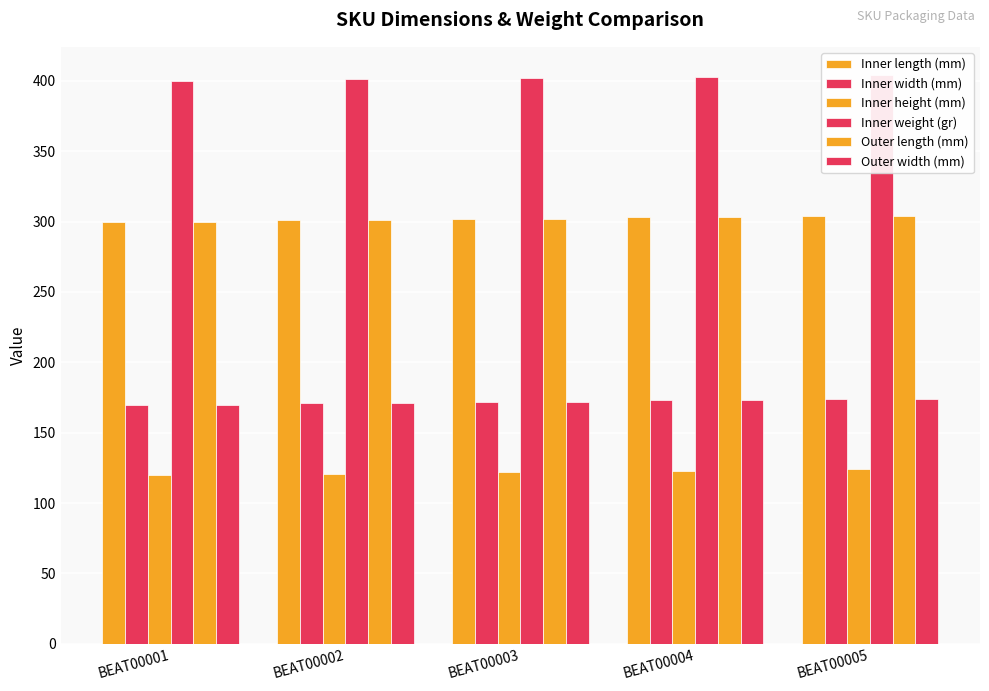

Which category has the lowest value across all series?

BEAT00001